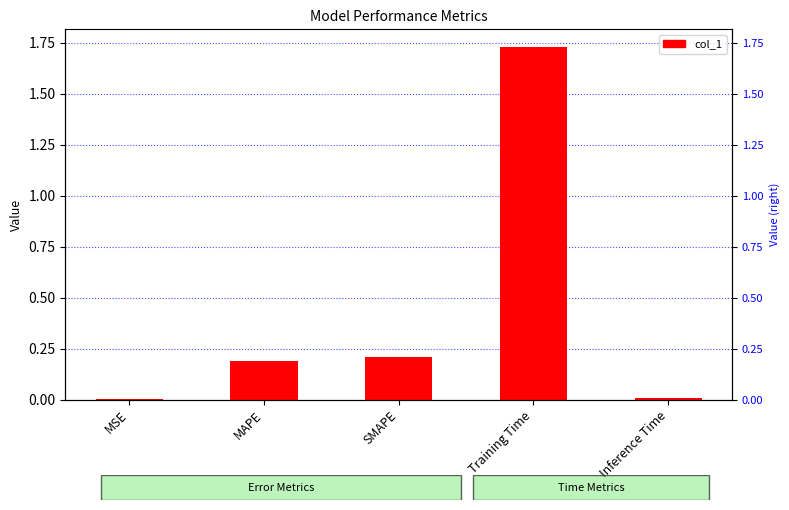

Reading left to right, extract all data points from this chart.

MSE=0.0	MAPE=0.2	SMAPE=0.2	Training Time=1.7	Inference Time=0.0